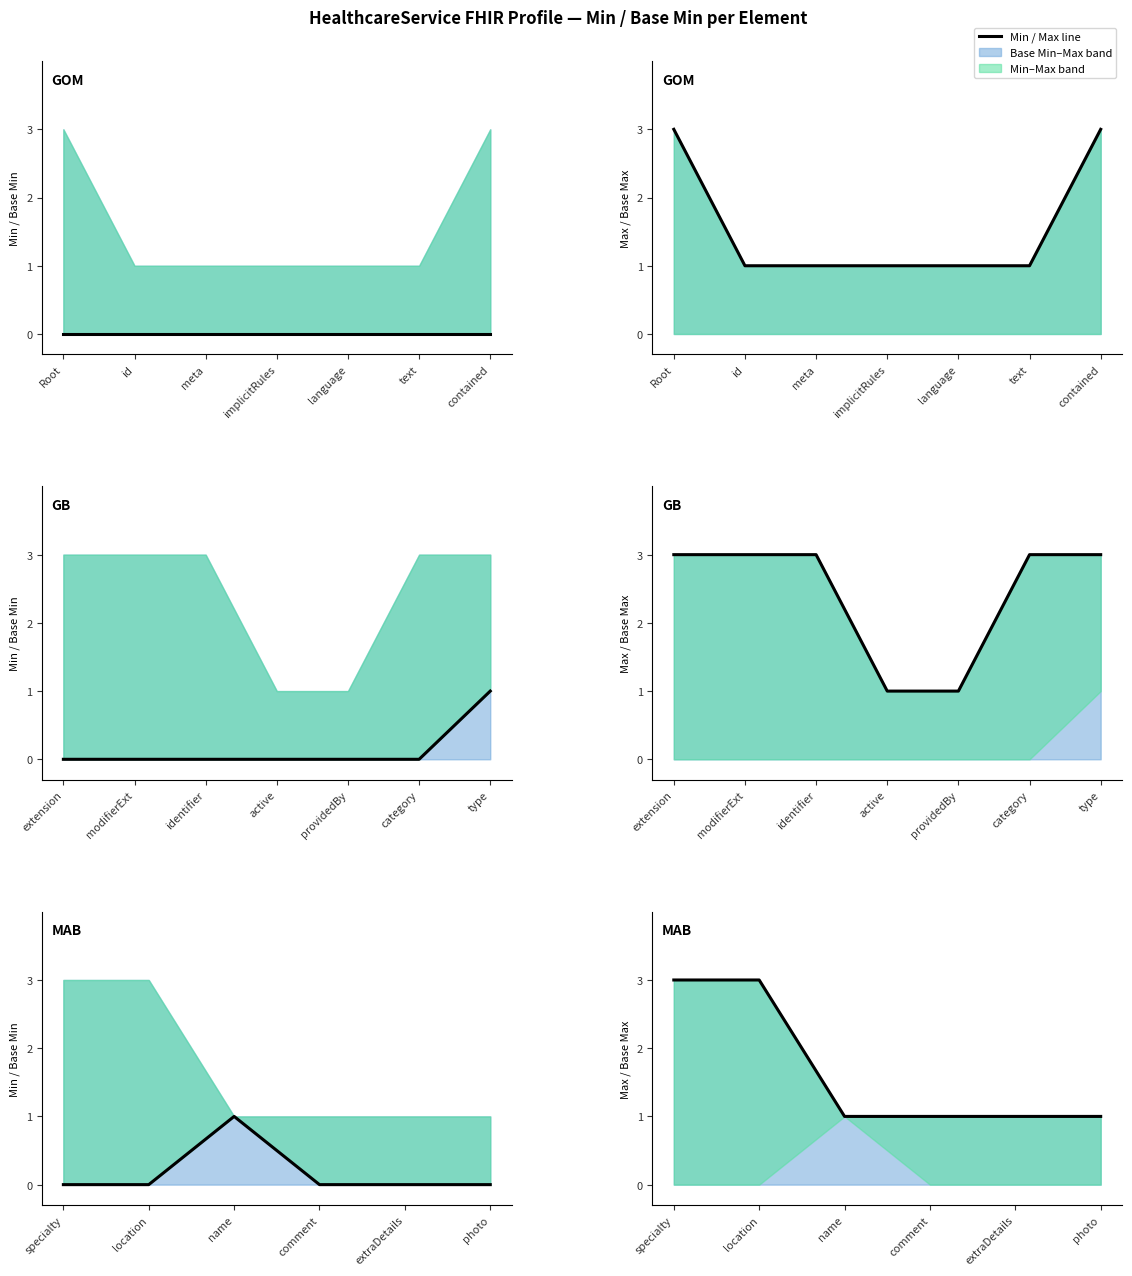

List the series in order of their peak value, lowest first.

Min, Max